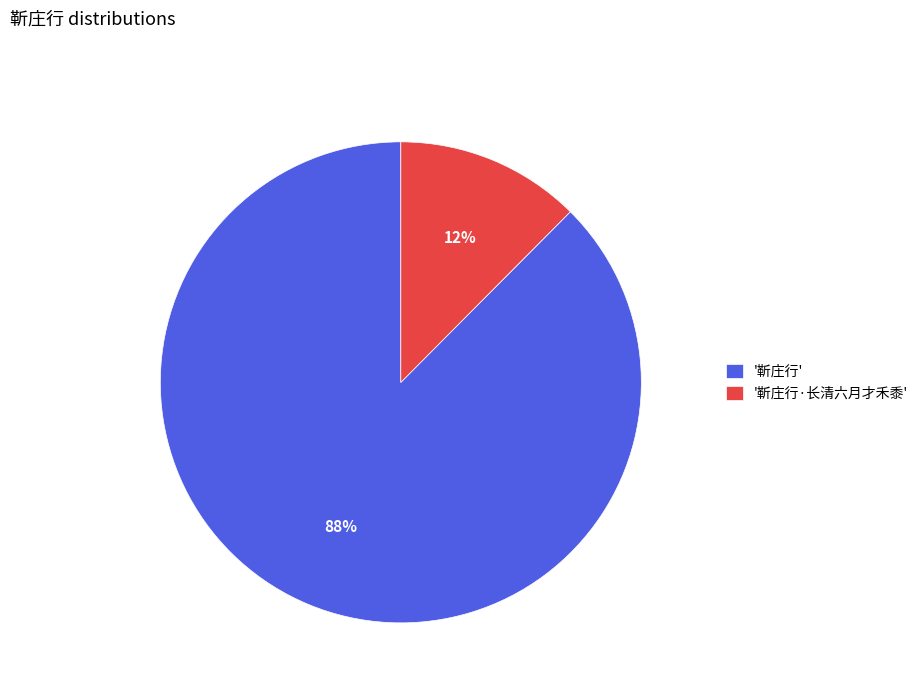

Which slice is the largest?

'靳庄行'